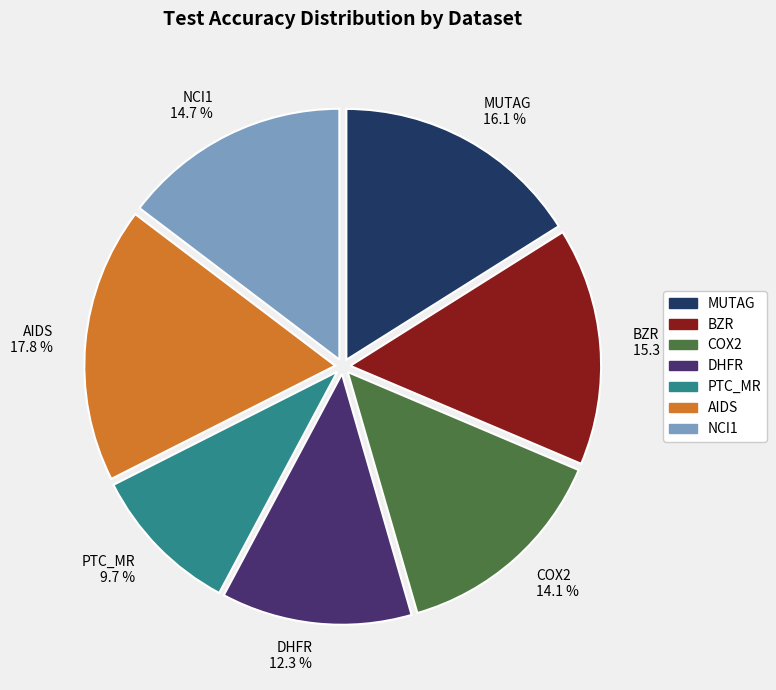

What is the smallest slice in the pie chart?

PTC_MR